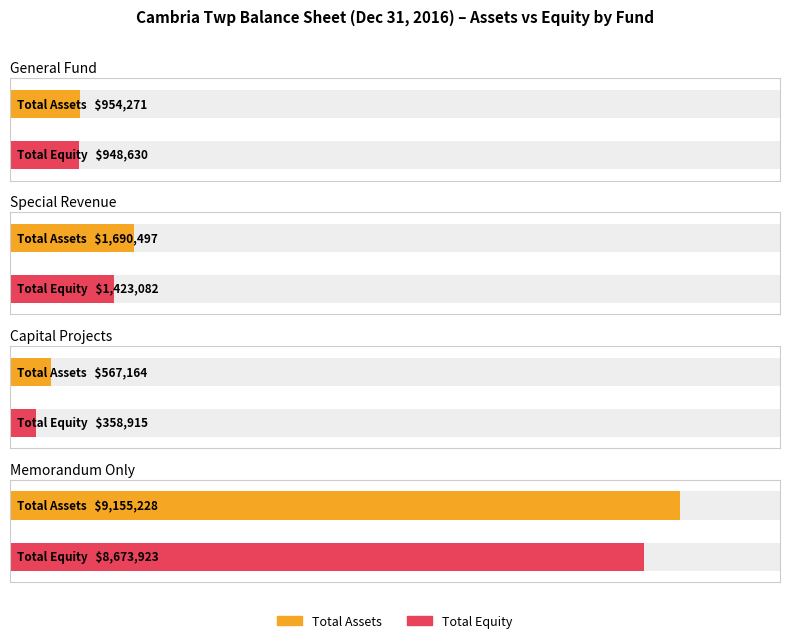

Are the bars horizontal?

Yes